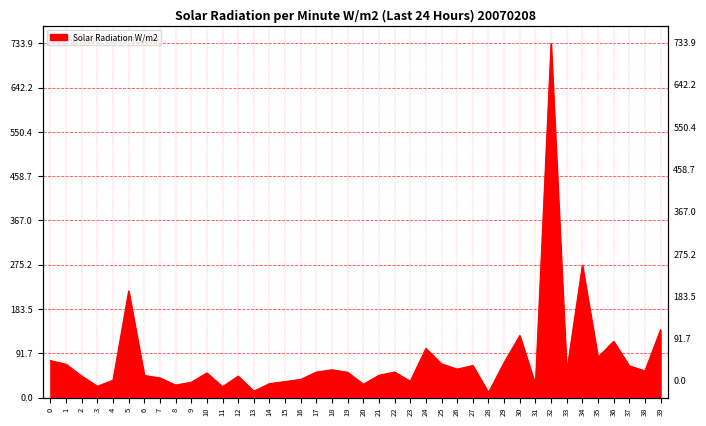

Which has a higher value, 33 or 29?

29